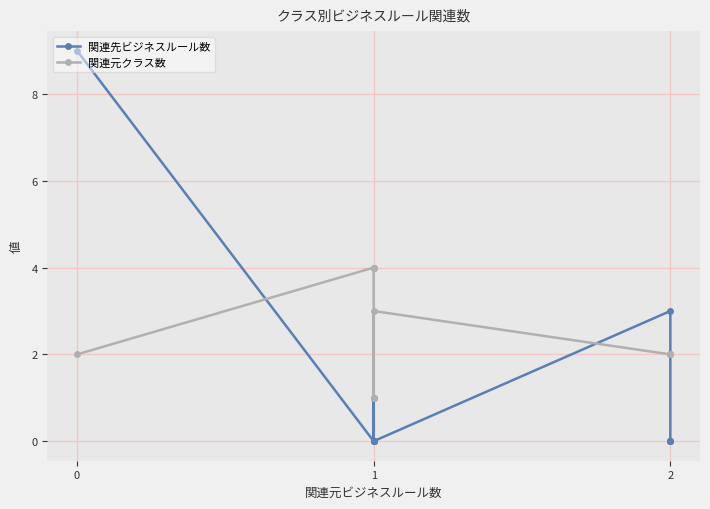

How many interior local valleys does the 関連先ビジネスルール数 series have?

1